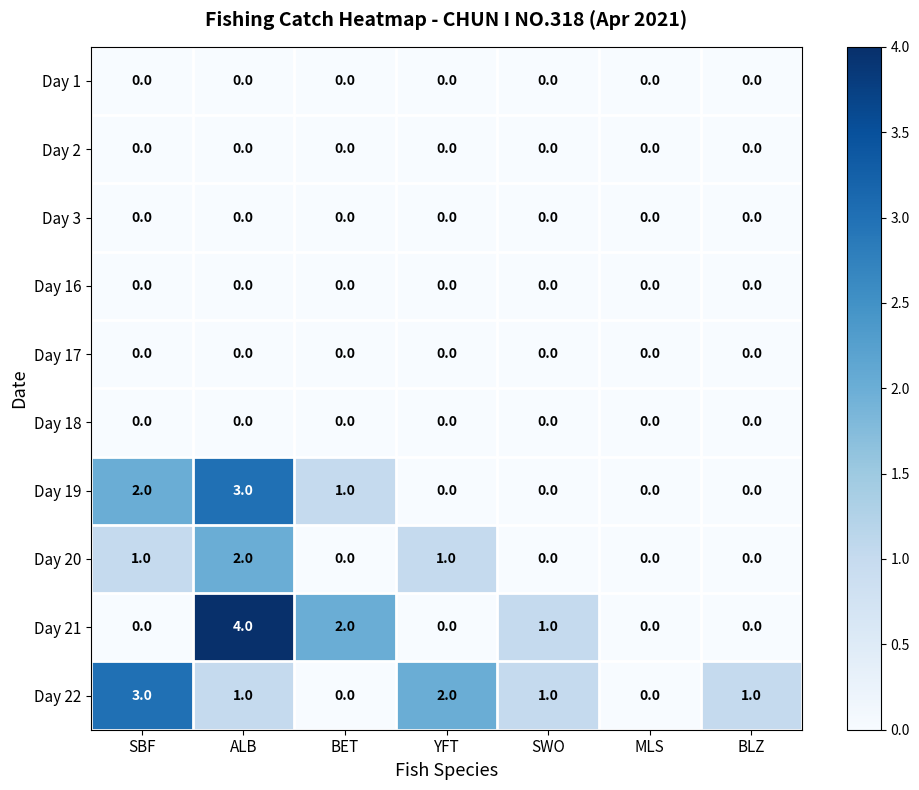

What is the spread (max minus min) of values at SBF?

3